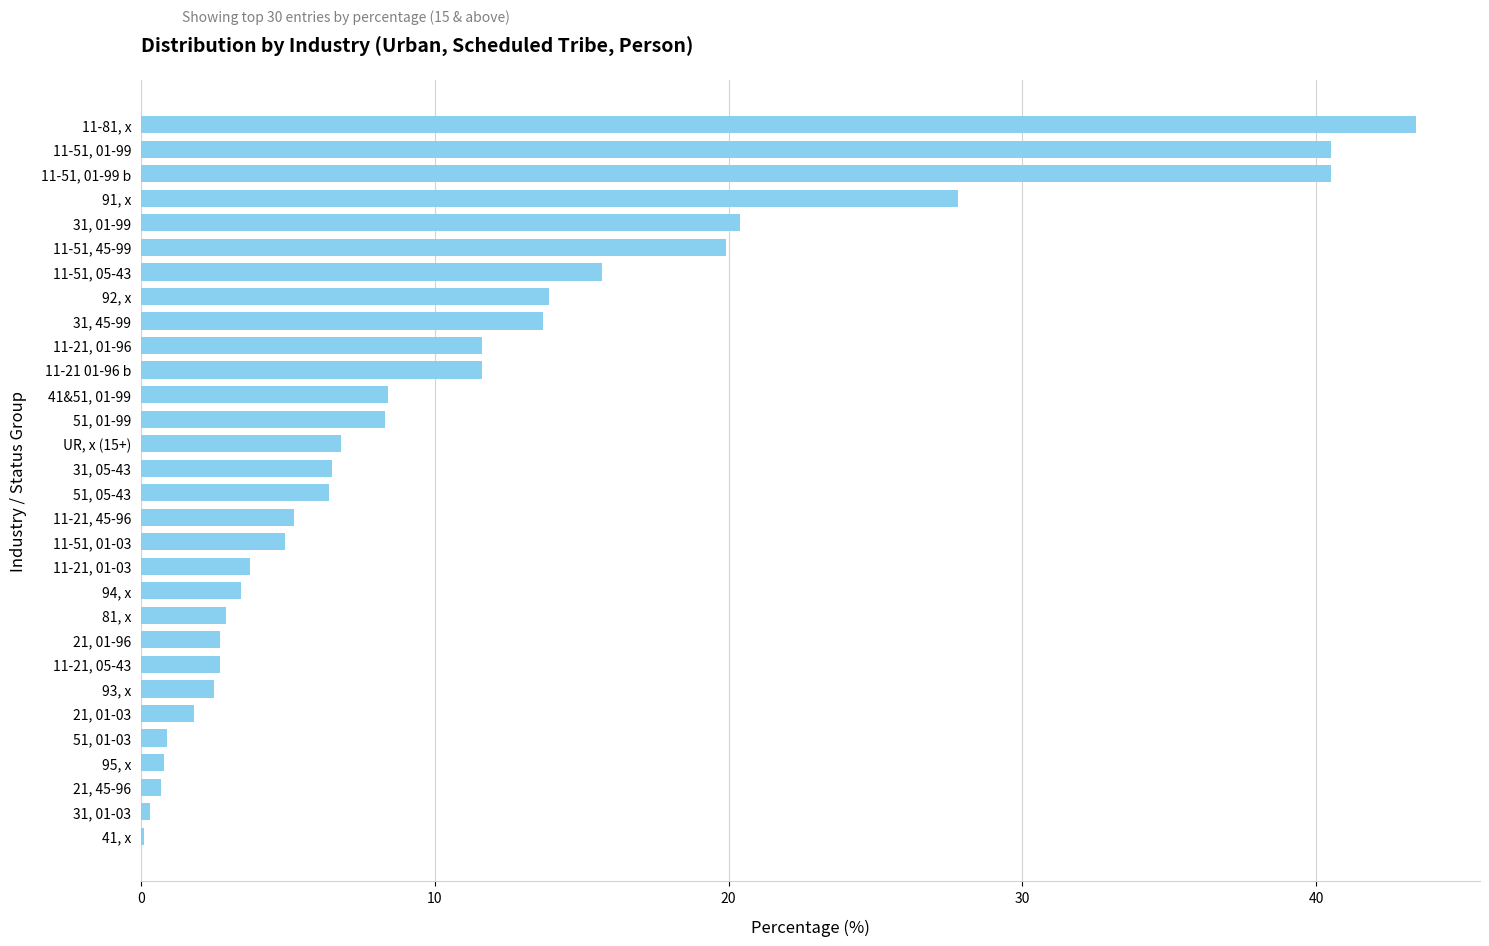

What value does the data have at 81, x?

2.9